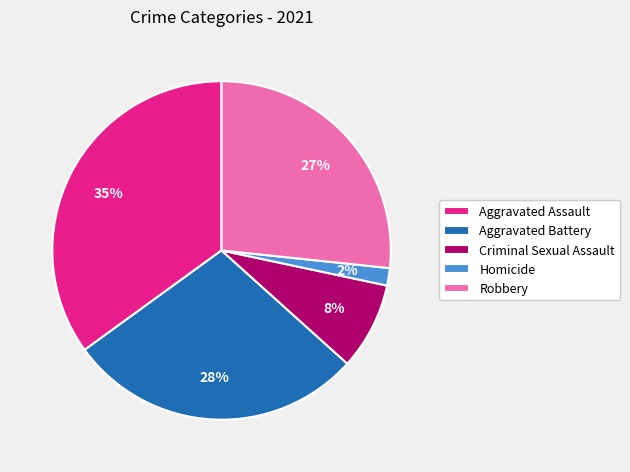

Between Robbery and Aggravated Assault, which is larger?

Aggravated Assault